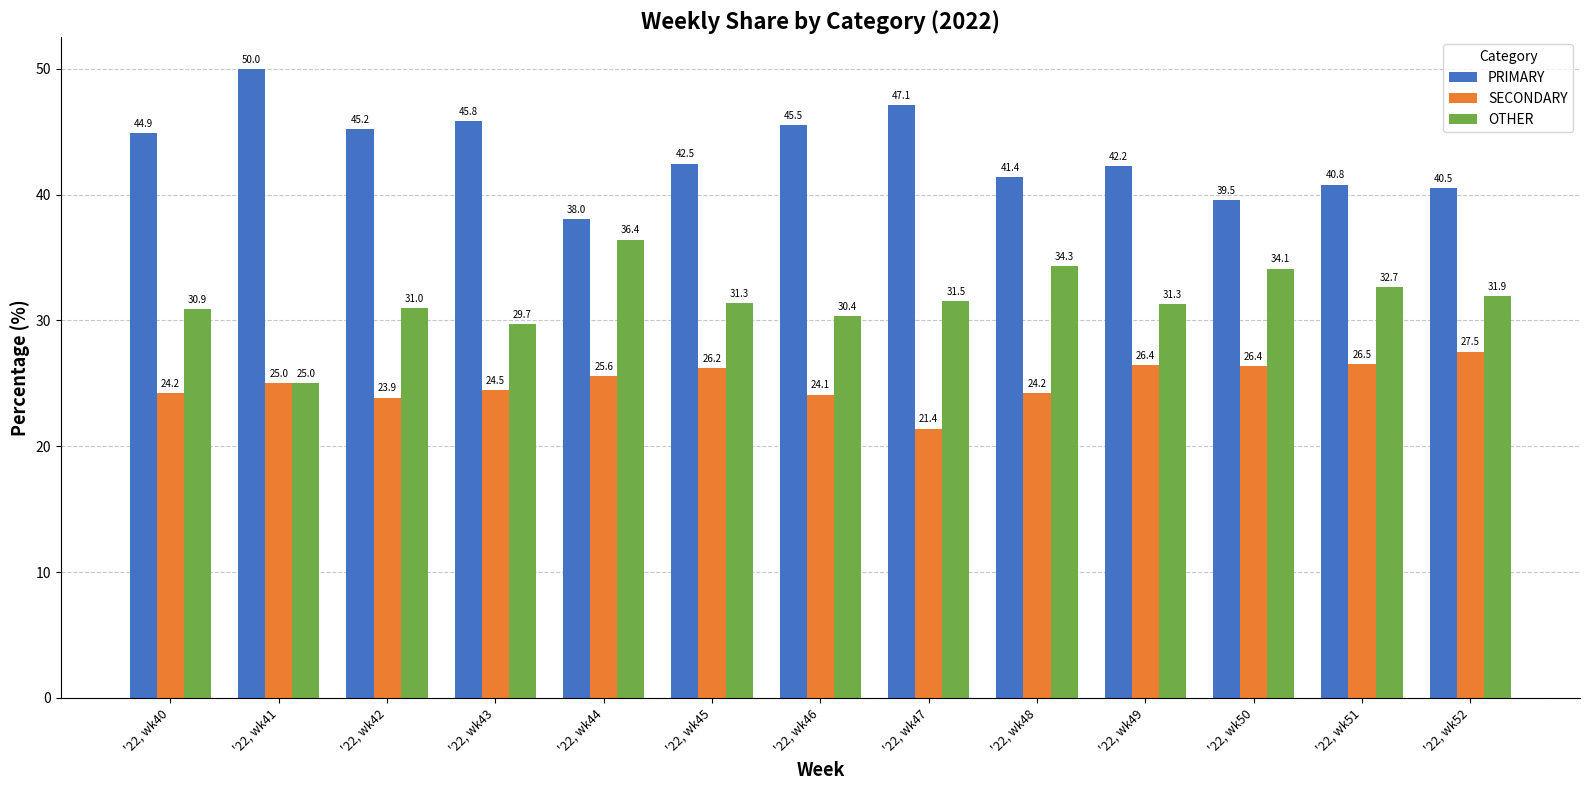

Is it true that PRIMARY equals 83.0 at '22, wk41?

False